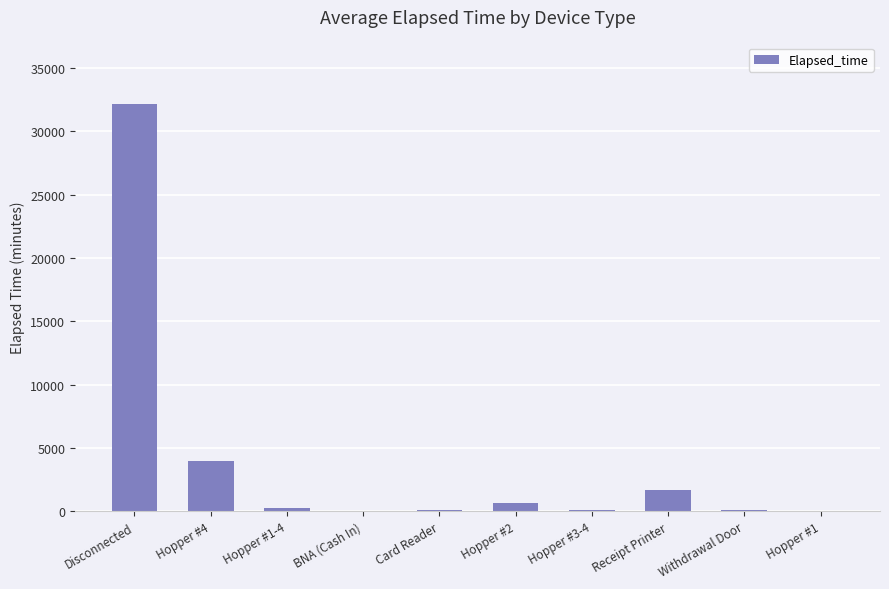

Between Hopper #1-4 and Receipt Printer, which is larger?

Receipt Printer